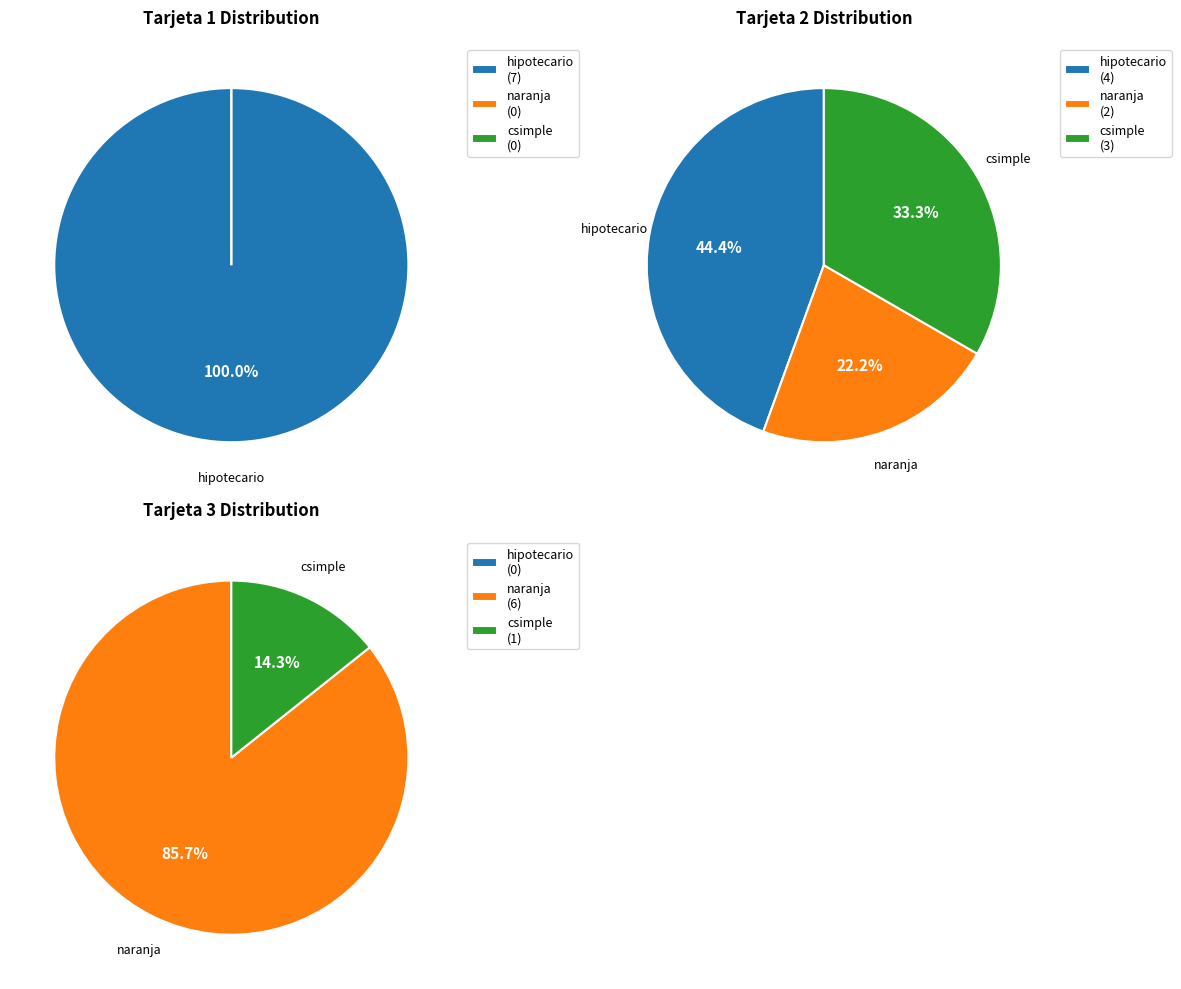

Is there any slice that represents more than half of the pie?

Yes